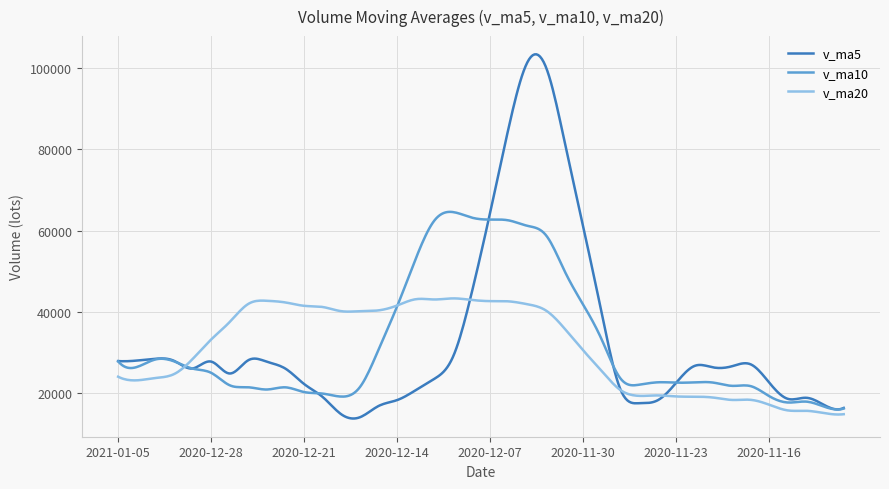

What is the sum of all v_ma20 values?

12391494.2